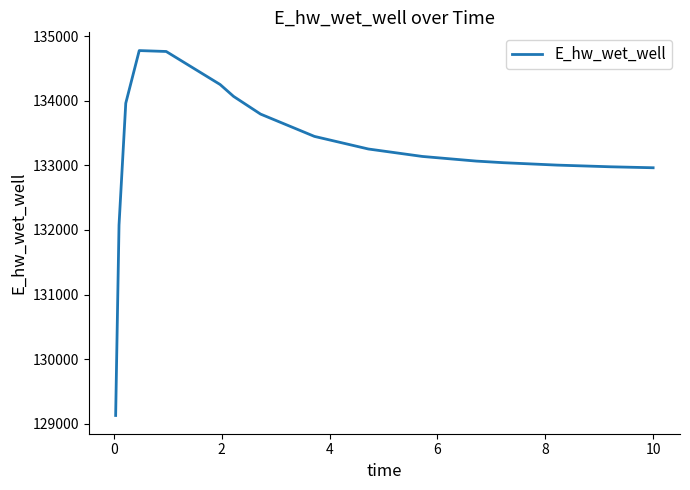

What is the minimum value shown in the chart?

129126.4